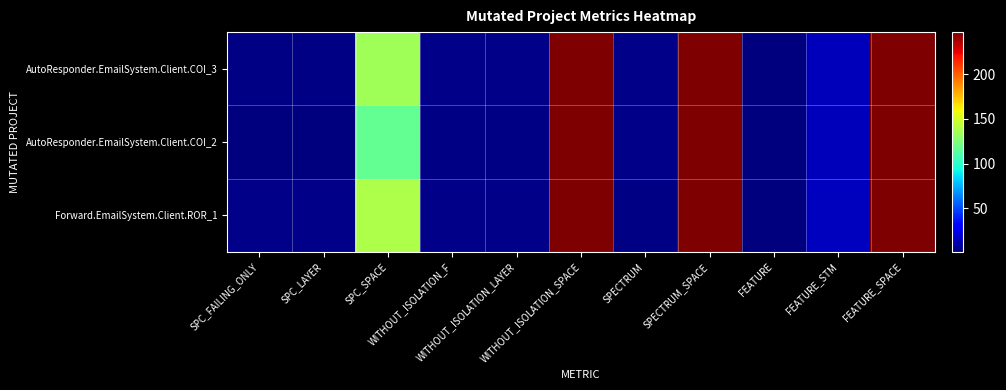

Which series has the largest range (max minus min)?

AutoResponder.EmailSystem.Client.COI_3